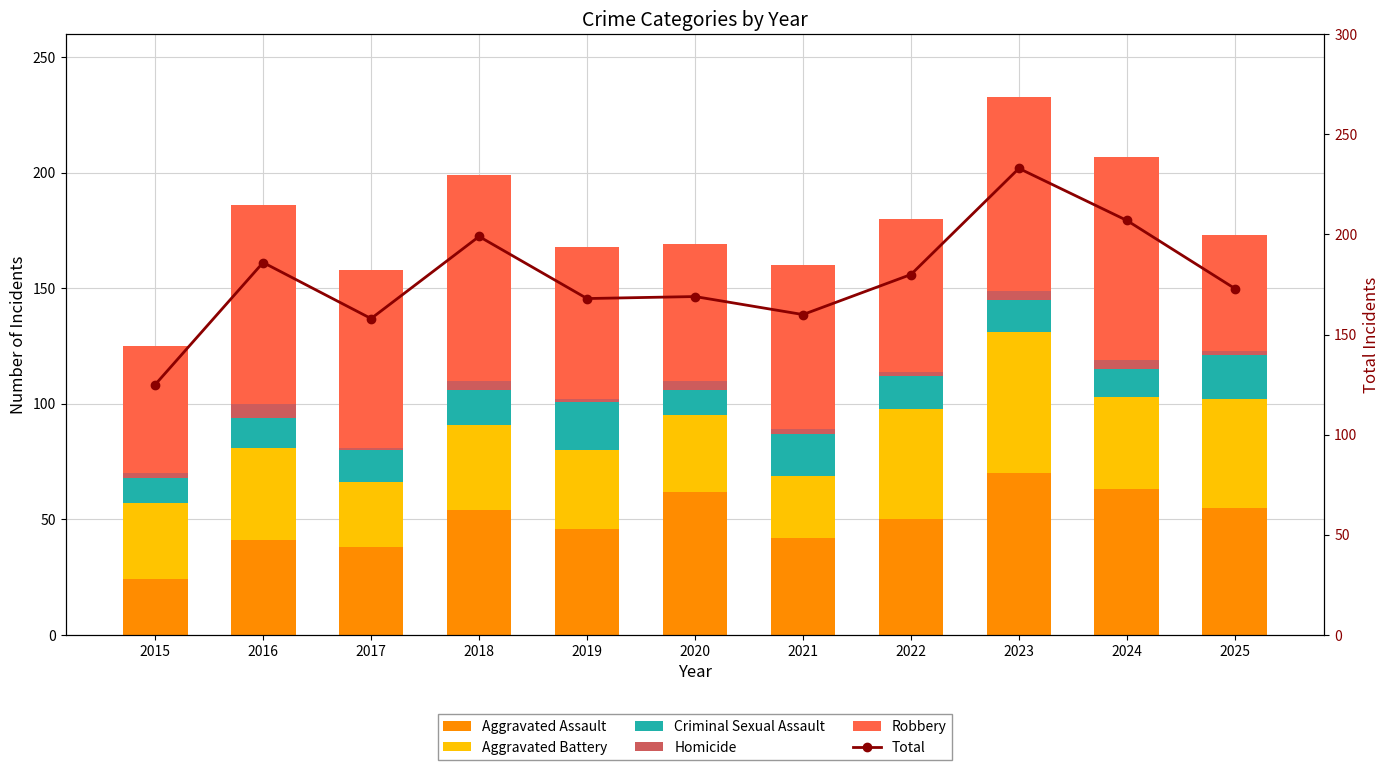

At which label does Criminal Sexual Assault first exceed 14?

2018